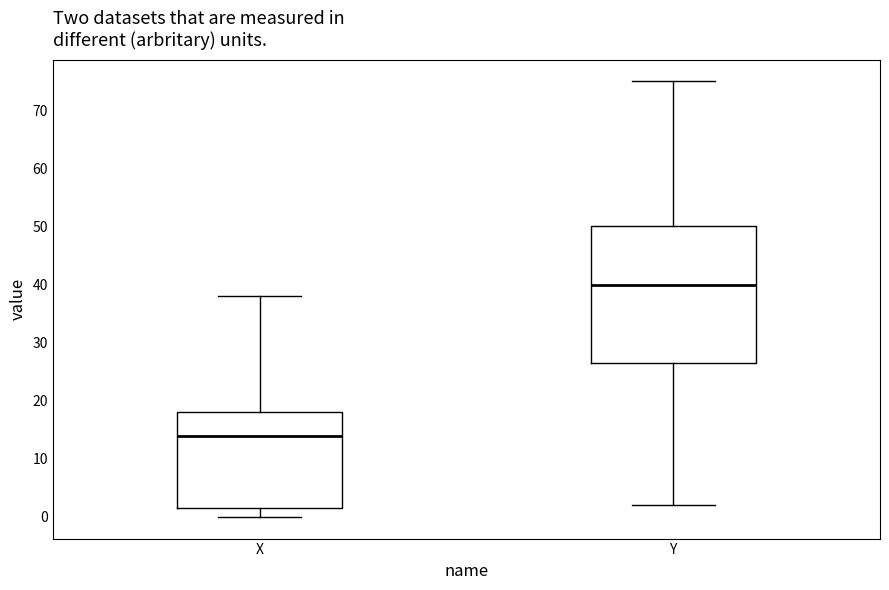

Where is the lower edge of the box for Y on the y-axis? The values are not printed on the chart, so give them approximately, as read against the axis.

27